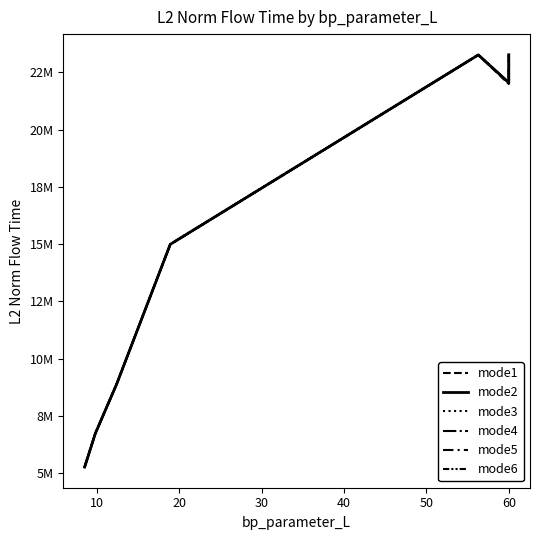

Rank the series at 60 from lowest to highest value.

mode1, mode2, mode3, mode4, mode5, mode6